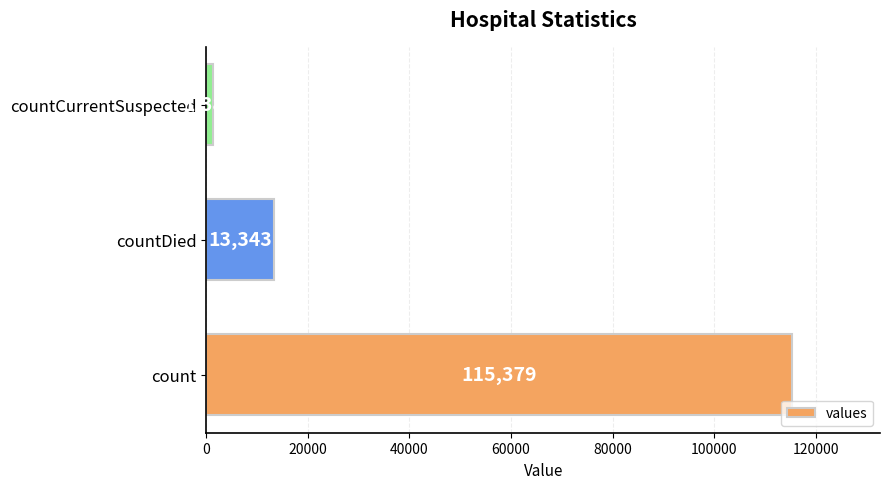

Rank the categories by value from highest to lowest.

count, countDied, countCurrentSuspected